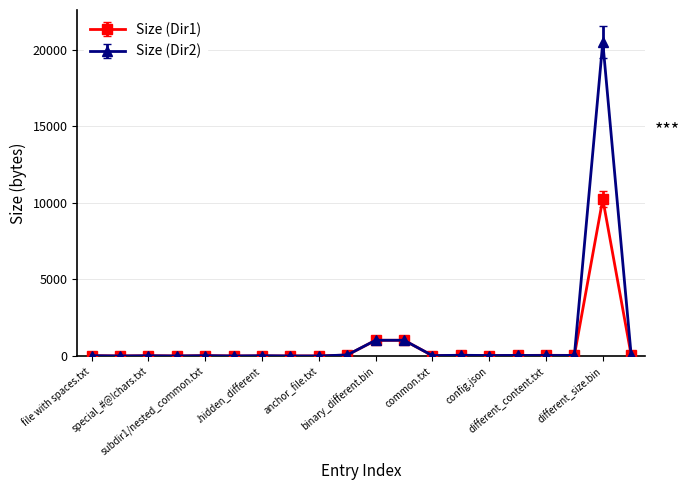

Which series has the largest range (max minus min)?

Size (Dir2)